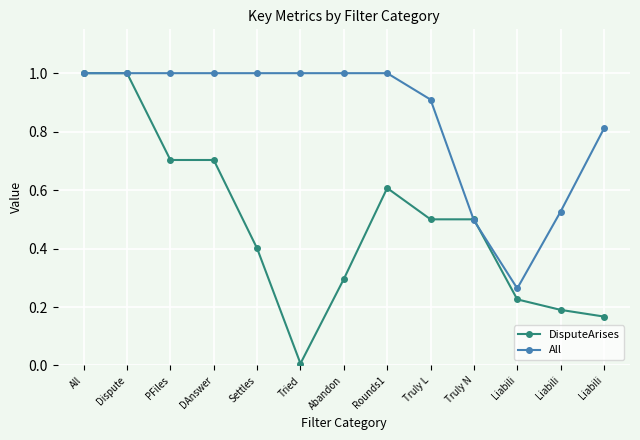

How many lines are shown in the chart?

2